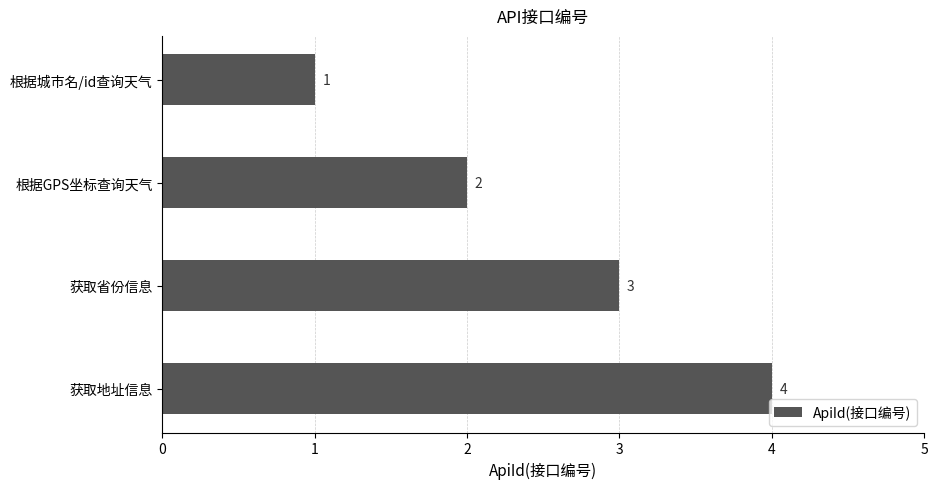

The value at 根据城市名/id查询天气 is 0. True or false?

False